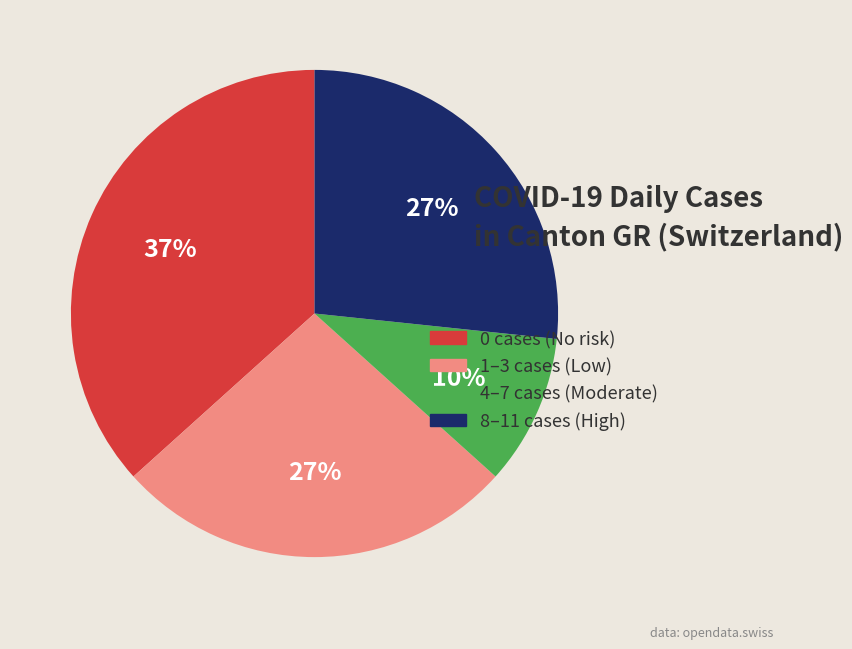

True or false: 8–11 cases (High) accounts for 27% of the total.

True